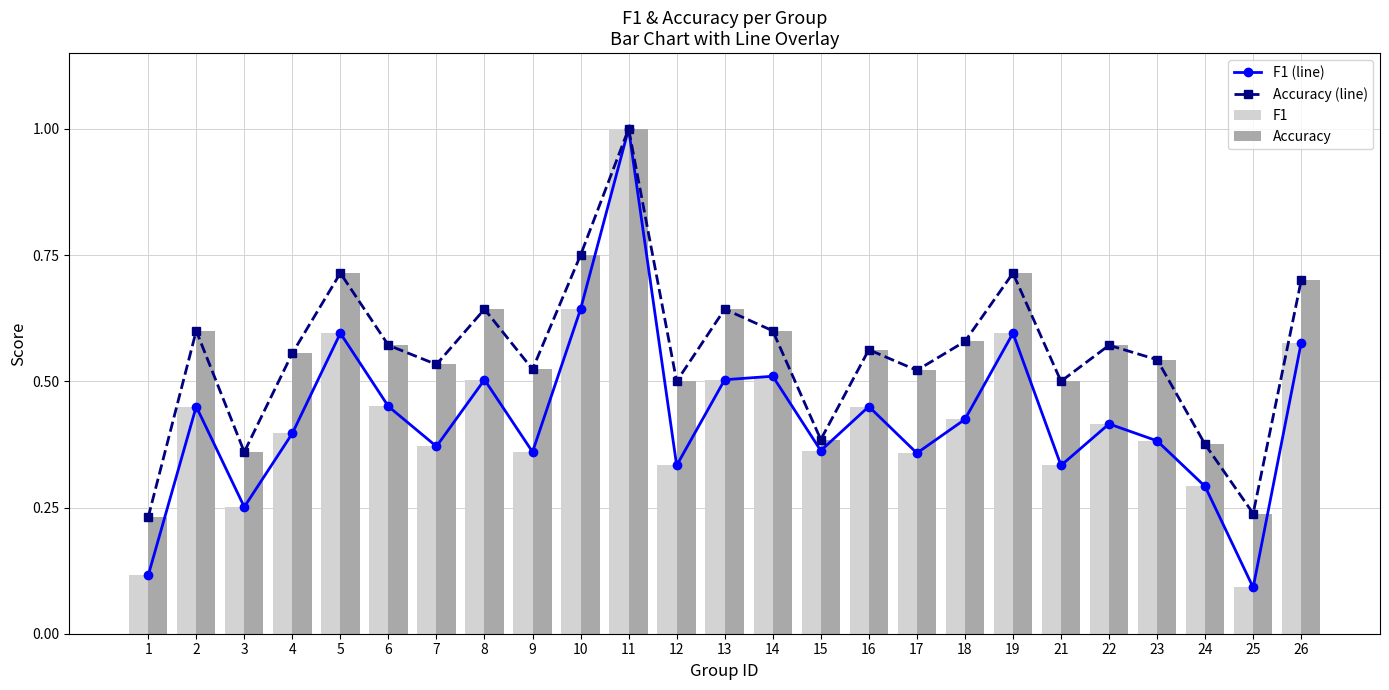

Where is F1 nearest to the value 0?

25